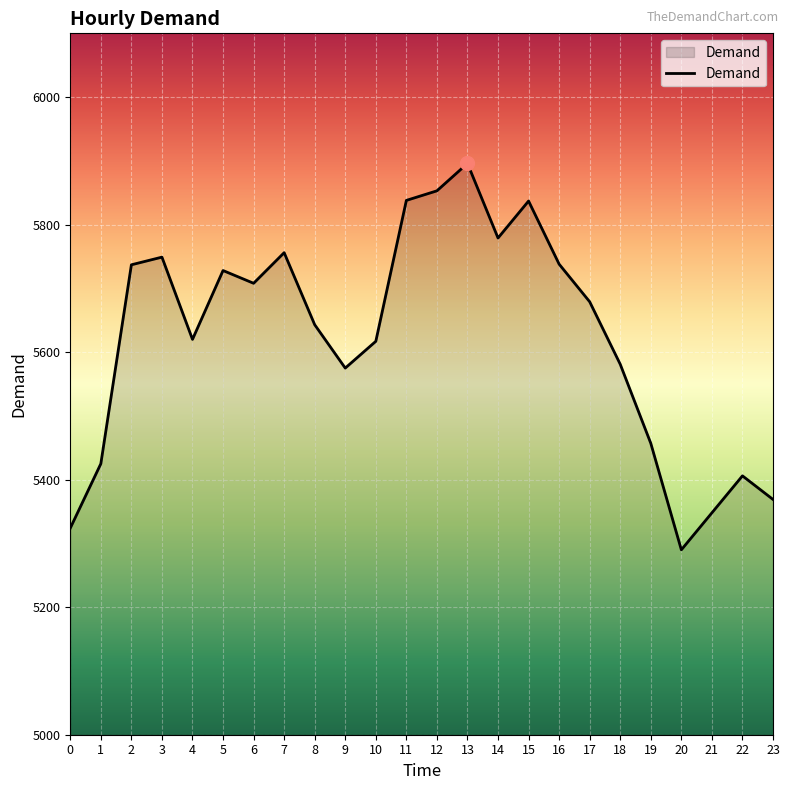

Which category has the highest value across all series?

13